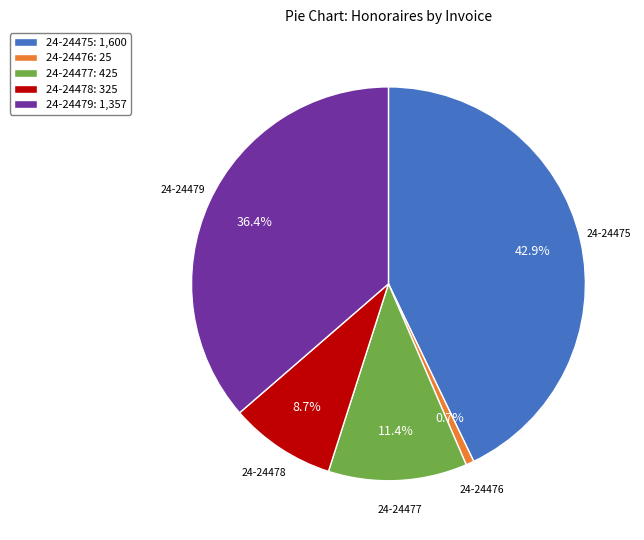

Which category has the biggest portion of the pie?

24-24475